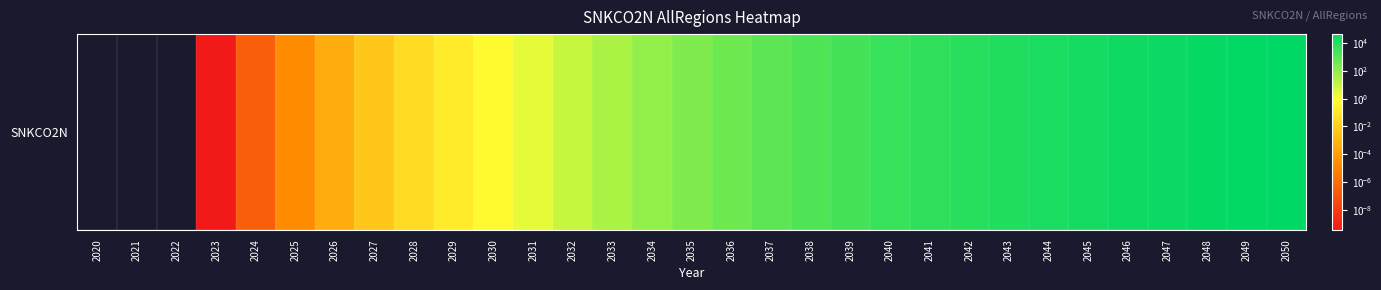

What is the average value?

7667.2